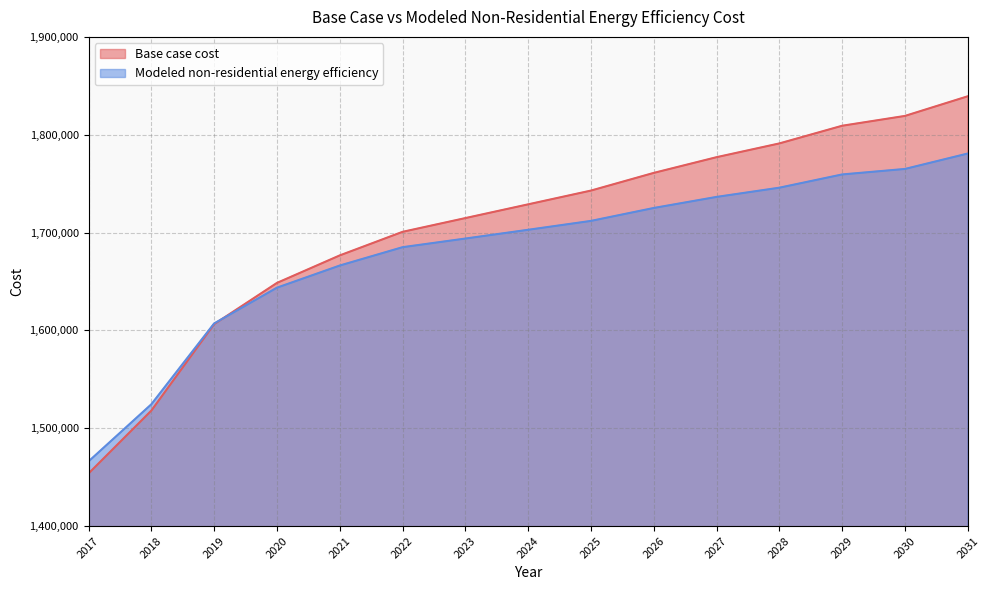

Reading left to right, what are all the values shown in this chart?

Base case cost: 2017=1453731.8	2018=1517991.8	2019=1606349.5	2020=1648520.1	2021=1676633.9	2022=1700731.4	2023=1714788.3	2024=1728845.2	2025=1742902.1	2026=1760975.3	2027=1777040.3	2028=1791097.2	2029=1809170.3	2030=1819211.0	2031=1839292.2
Modeled non-residential energy efficiency: 2017=1466084.8	2018=1524465.5	2019=1607081.7	2020=1643645.4	2021=1666283.7	2022=1685034.0	2023=1693869.0	2024=1702826.4	2025=1711903.4	2026=1725113.3	2027=1736429.0	2028=1745848.0	2029=1759391.9	2030=1765009.4	2031=1780771.3